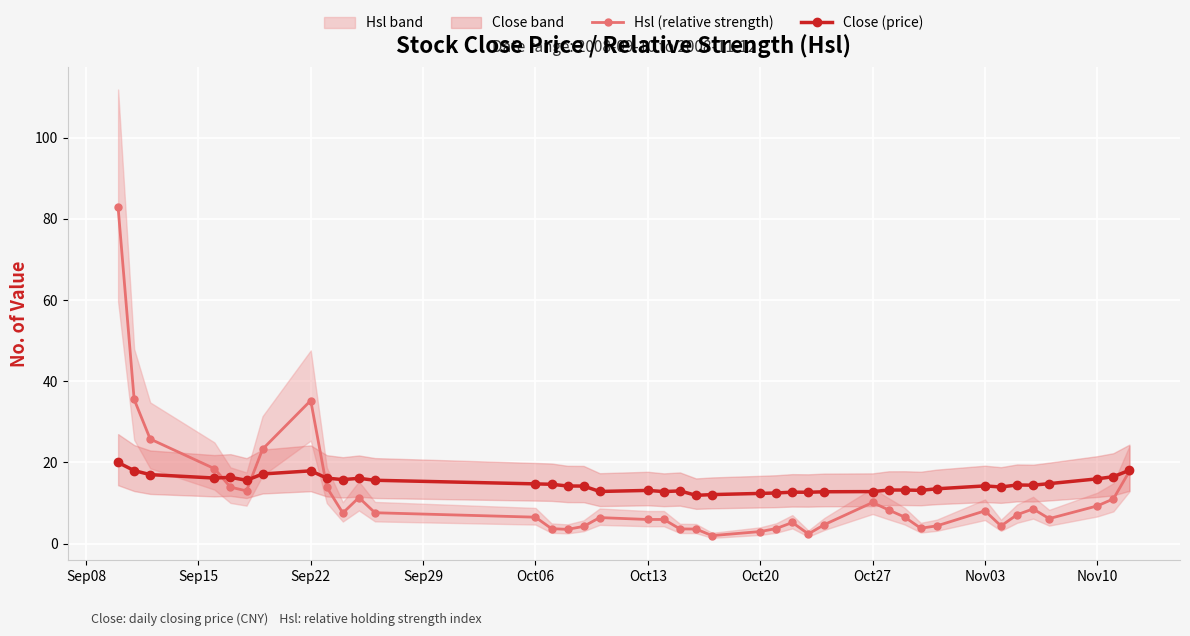

In Hsl (relative strength), how many points are higher than both neighbors (excluding endpoints)?

8